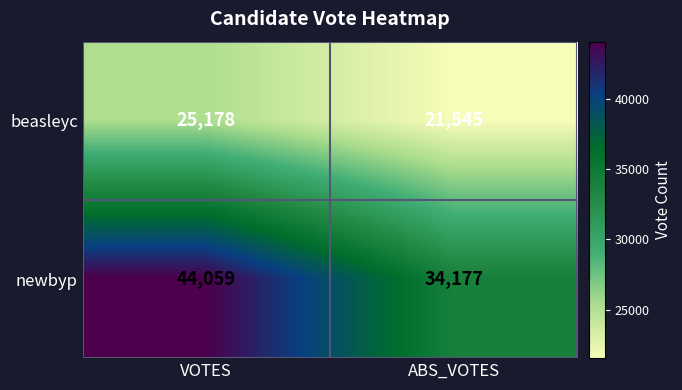

What is the average value of the beasleyc series?

23362